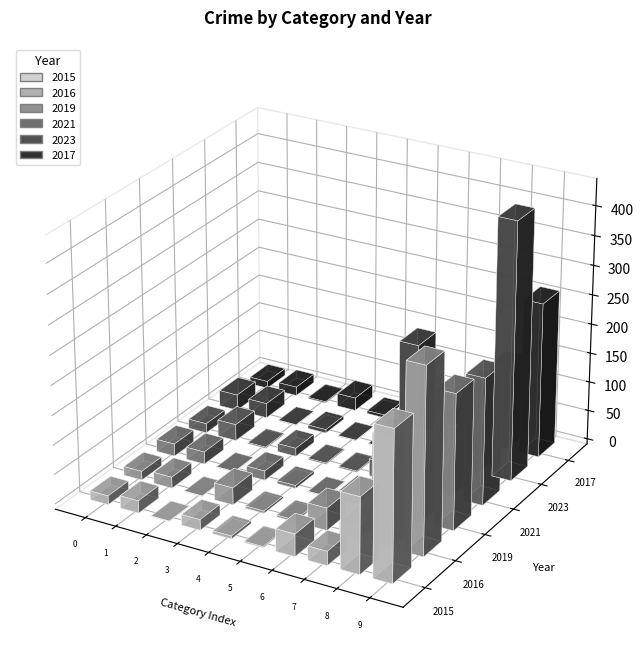

What is the sum of all 2015 values?

506